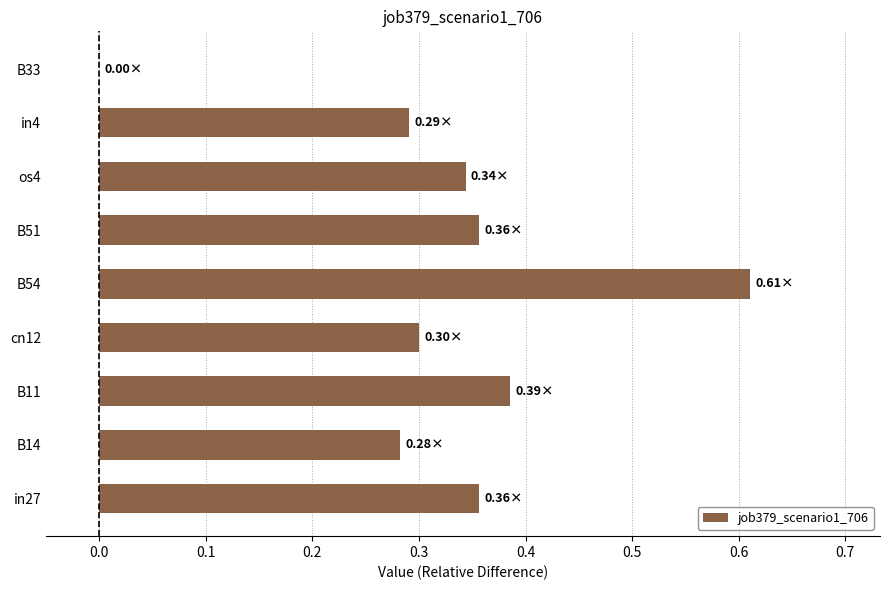

Which has a higher value, B51 or B33?

B51